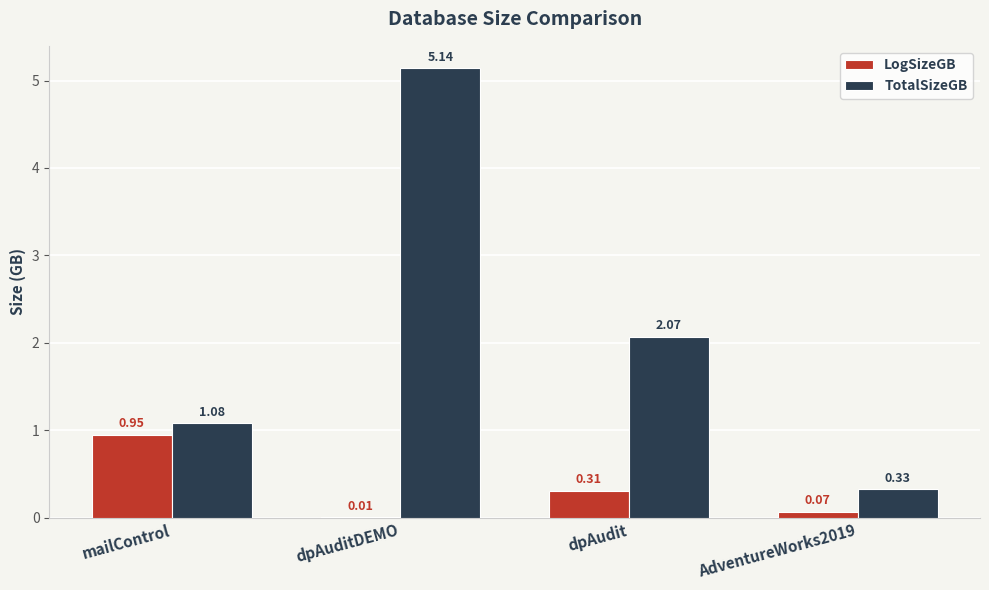

Where is LogSizeGB nearest to the value 0?

dpAuditDEMO